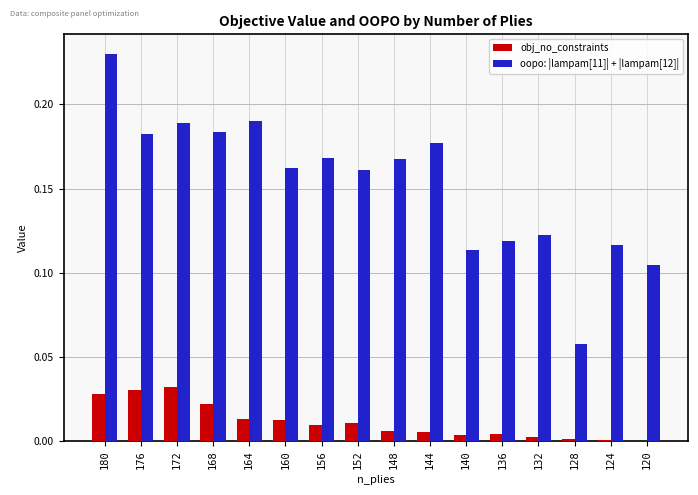

True or false: oopo: |lampam[11]| + |lampam[12]| has a value of 0.1 at 156.

False